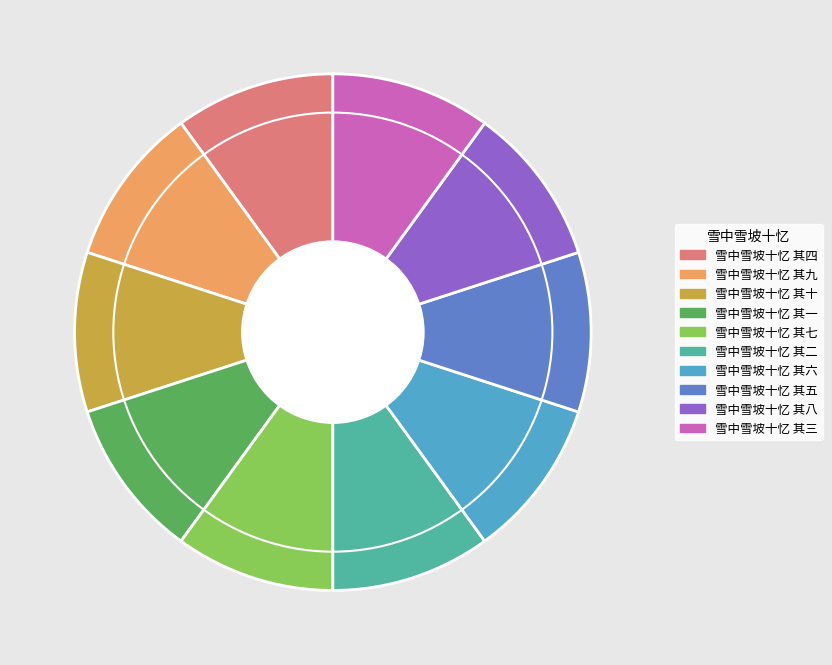

Is it true that 雪中雪坡十忆 其五 is 15% of the pie?

False